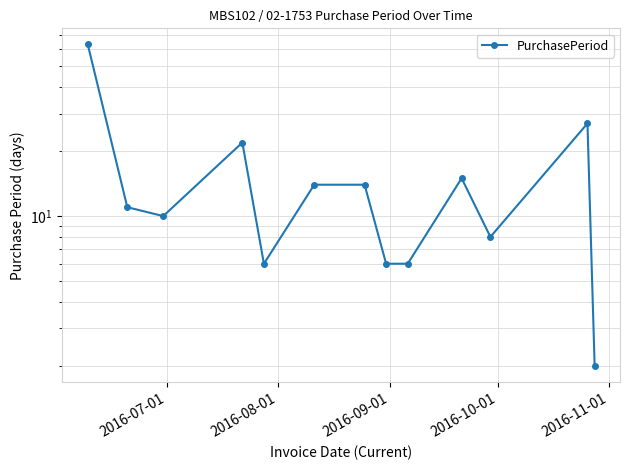

What is the difference between the second highest and minimum values?

25